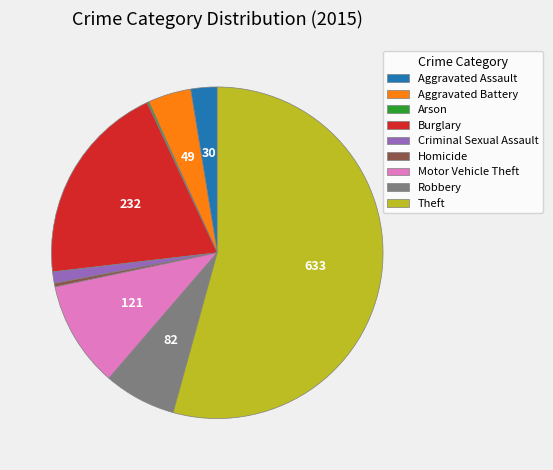

What is the largest slice in the pie chart?

Theft